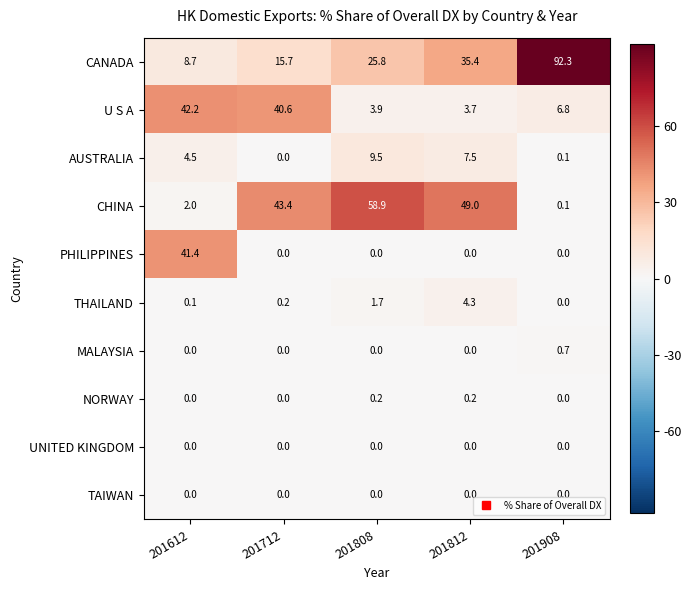

At which label is CANADA closest to 50?

201812